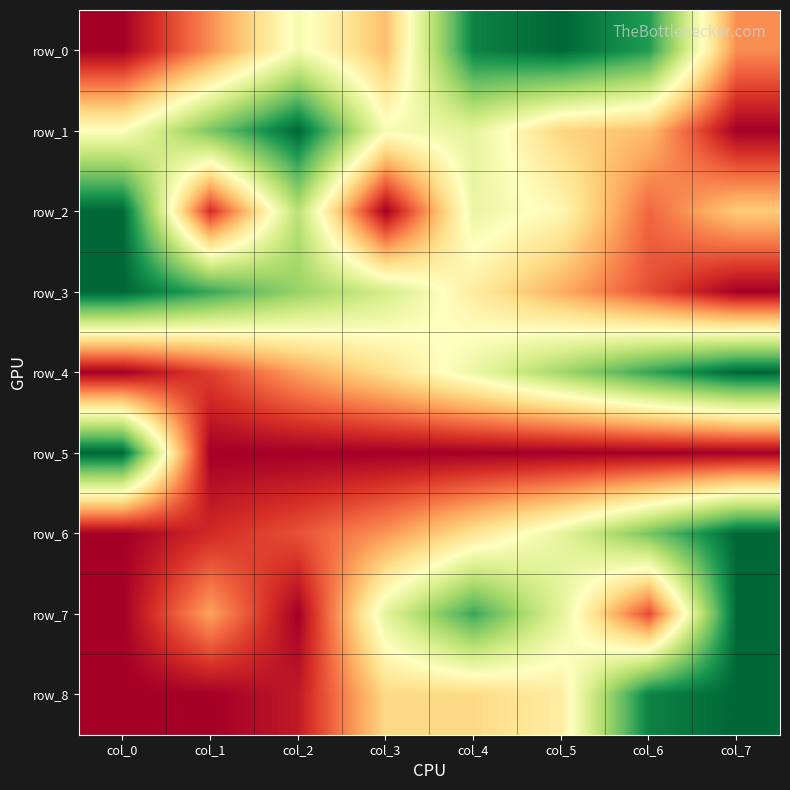

Reading left to right, list all the values displayed in this chart.

row_0: 0.0	0.3	0.5	0.3	0.9	1.0	0.9	0.3
row_1: 0.5	0.8	1.0	0.5	0.6	0.4	0.3	0.0
row_2: 1.0	0.1	0.7	0.0	0.6	0.5	0.2	0.4
row_3: 1.0	0.9	0.7	0.6	0.4	0.3	0.2	0.0
row_4: 0.0	0.1	0.3	0.4	0.5	0.7	0.9	1.0
row_5: 1.0	0.0	0.0	0.0	0.0	0.0	0.0	0.0
row_6: 0.0	0.1	0.2	0.3	0.4	0.6	0.8	1.0
row_7: 0.0	0.3	0.0	0.6	0.9	0.6	0.1	1.0
row_8: 0.0	0.0	0.1	0.4	0.4	0.4	0.9	1.0